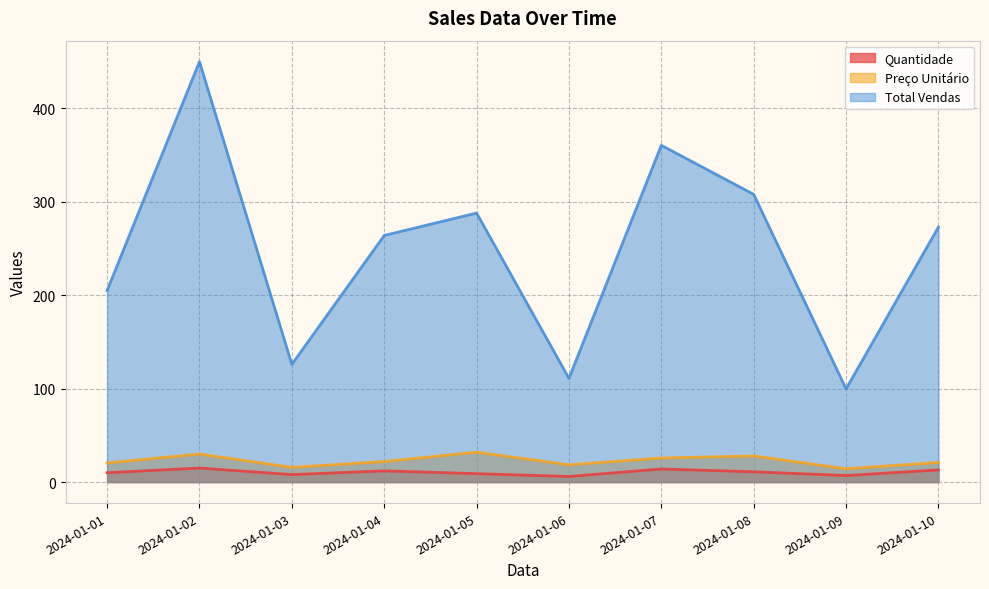

True or false: Preço Unitário has a value of 18.5 at 2024-01-09.

False